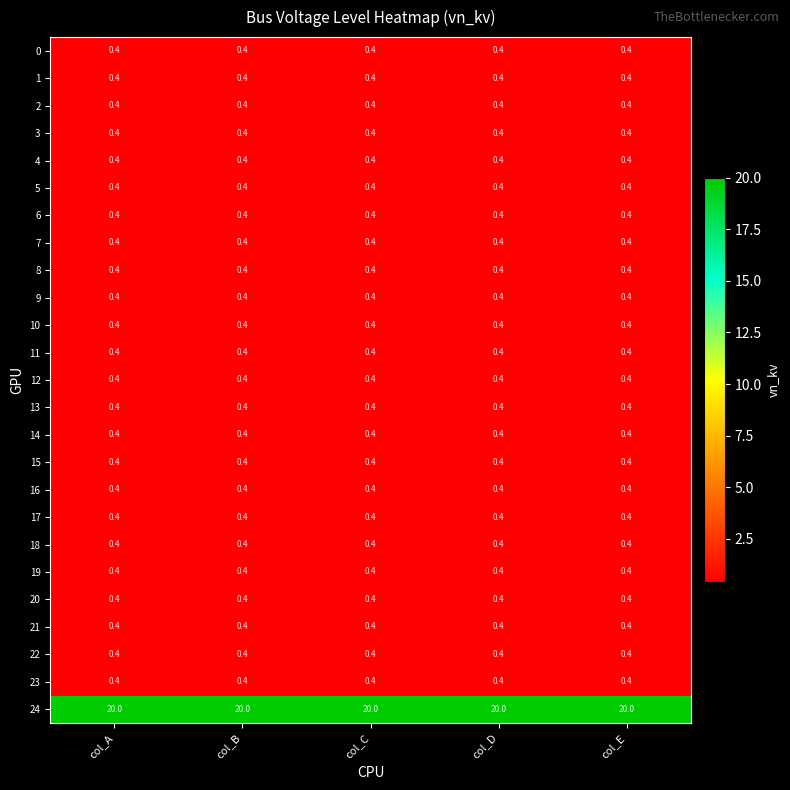

What is the greatest value displayed?

20.0